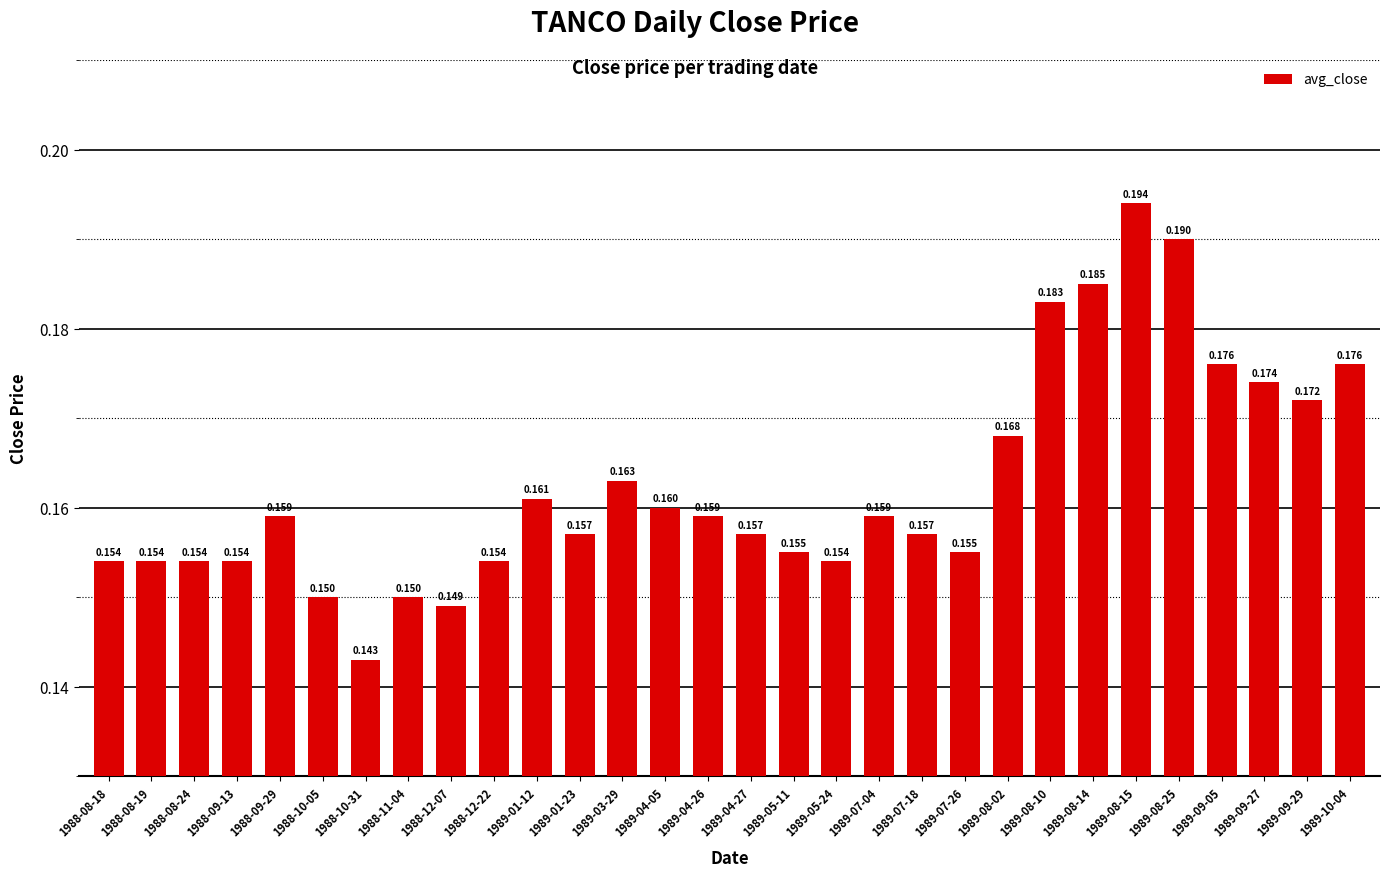

Which category has the lowest value across all series?

1988-10-31